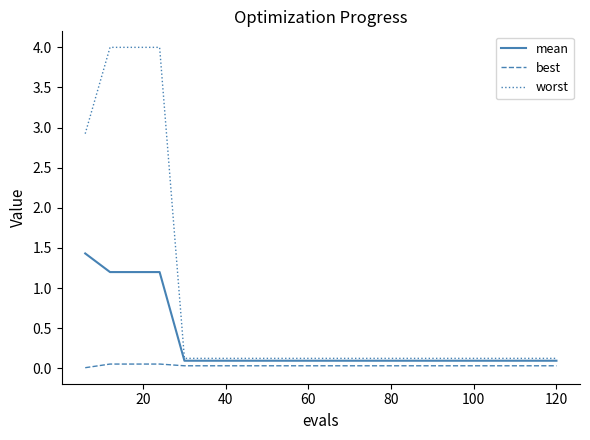

What is the maximum value shown in the chart?

4.0